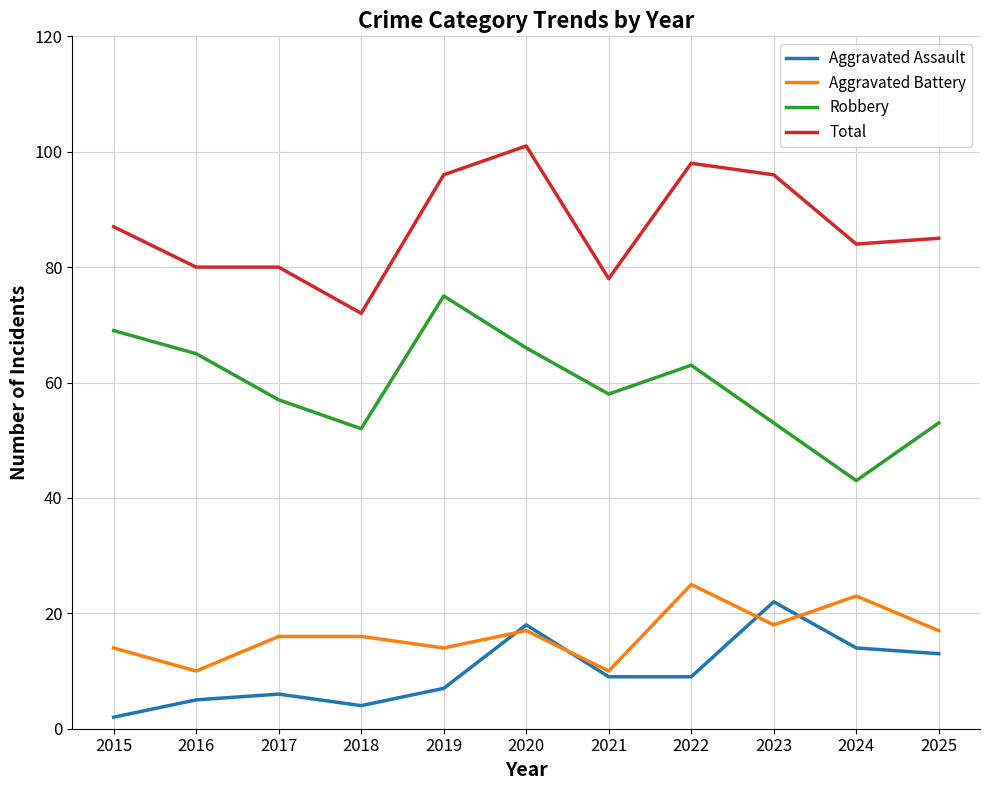

What is the difference between the maximum and minimum values in the Aggravated Battery series?

15